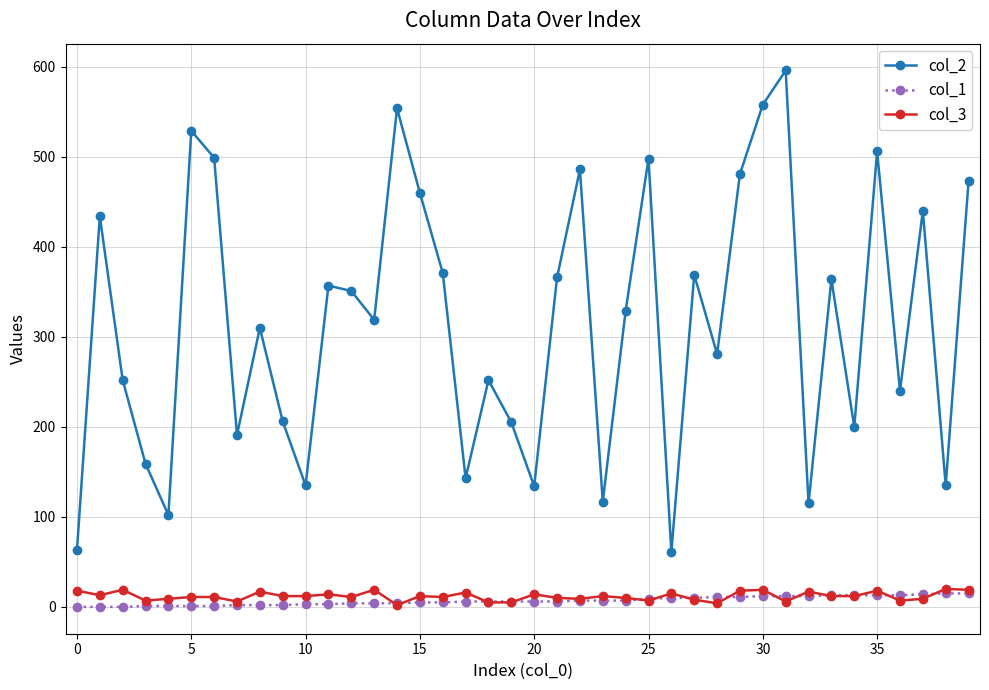

True or false: col_3 has more than 2 points higher than both neighbors.

True